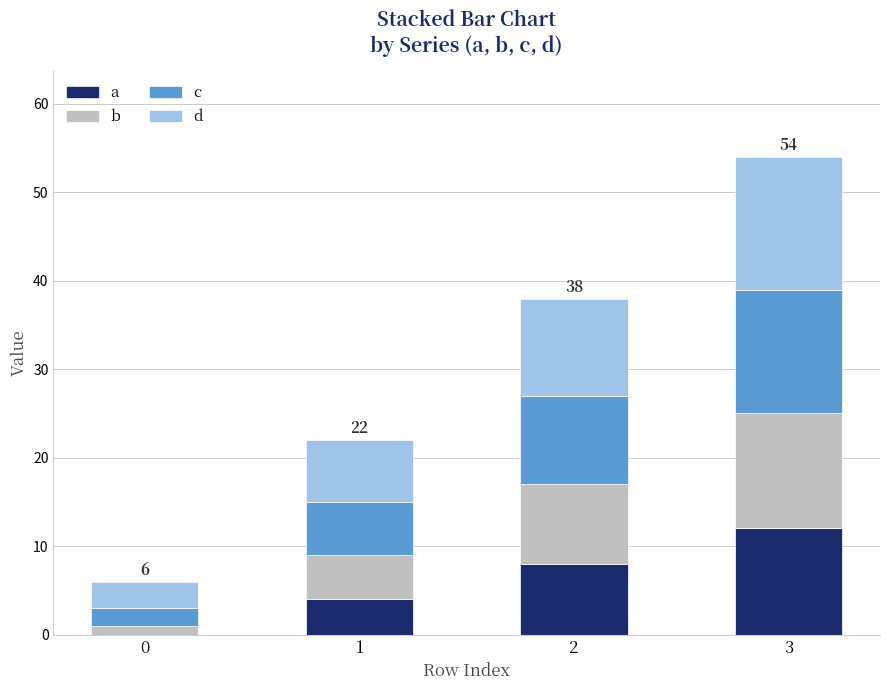

The value of a at 3 is 12. True or false?

True